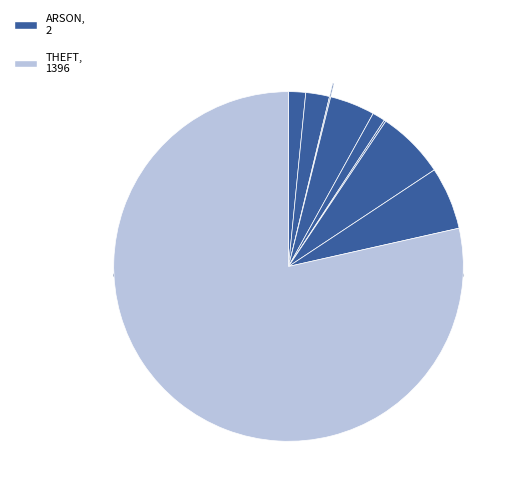

What is the smallest slice in the pie chart?

Arson